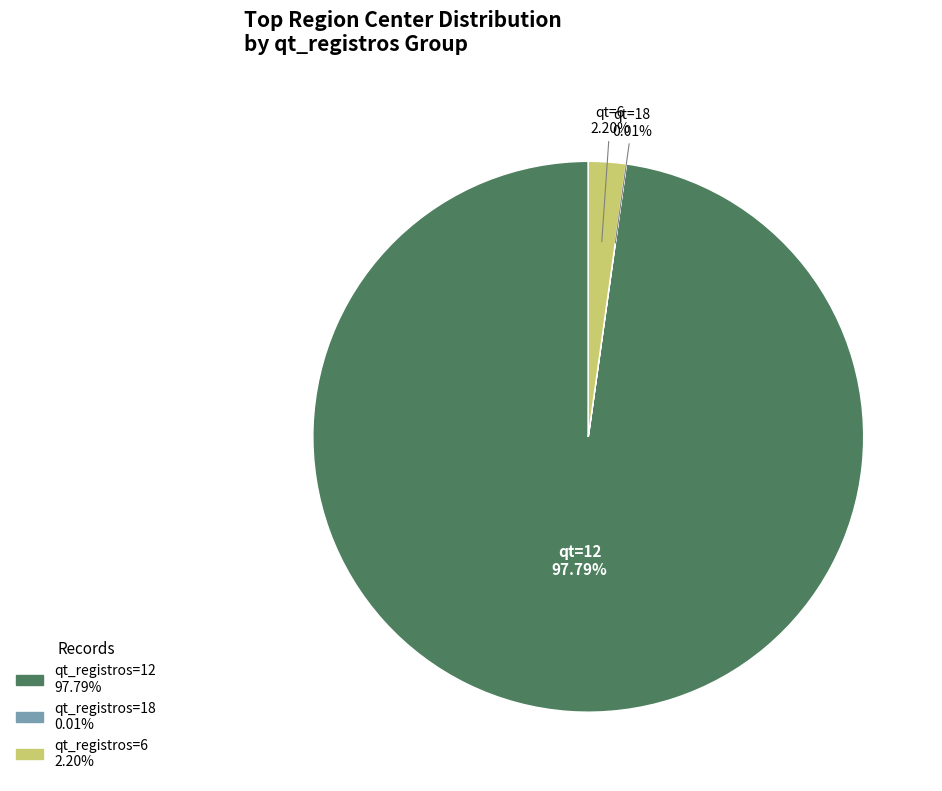

Does any single category account for the majority?

Yes